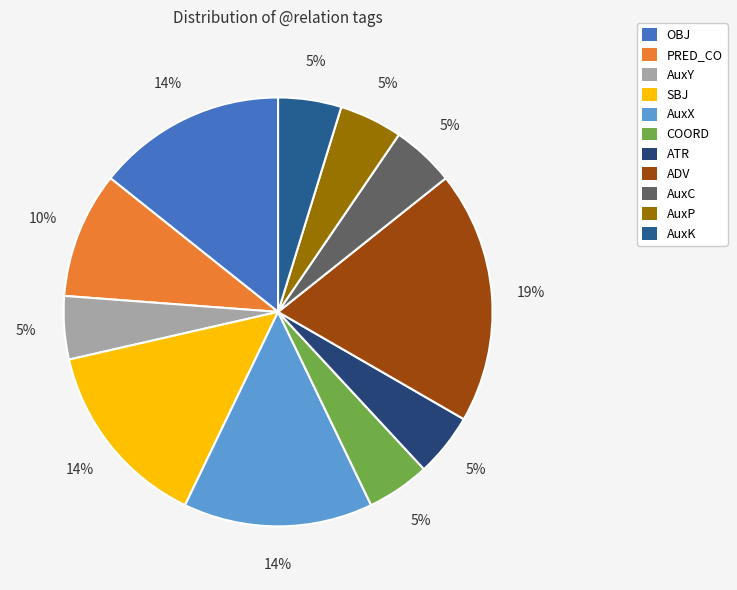

Is there any slice that represents more than half of the pie?

No